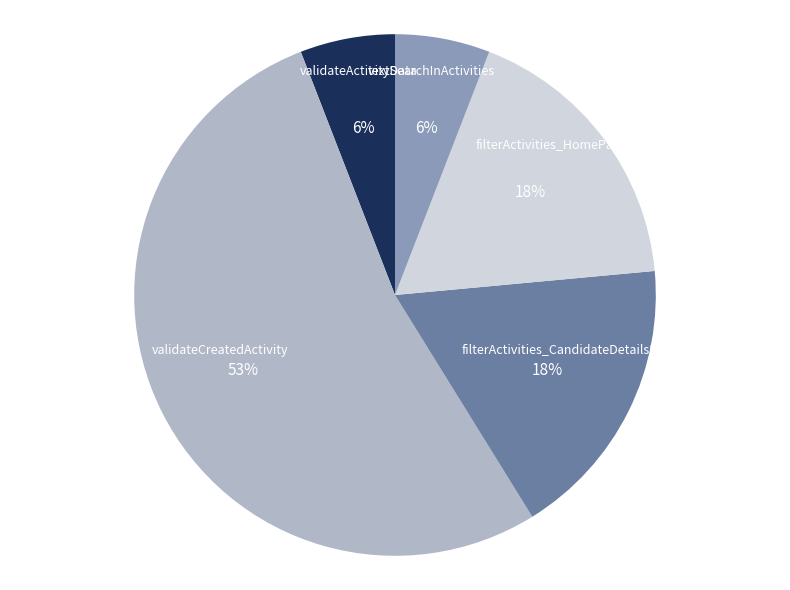

What is the majority slice?

validateCreatedActivity